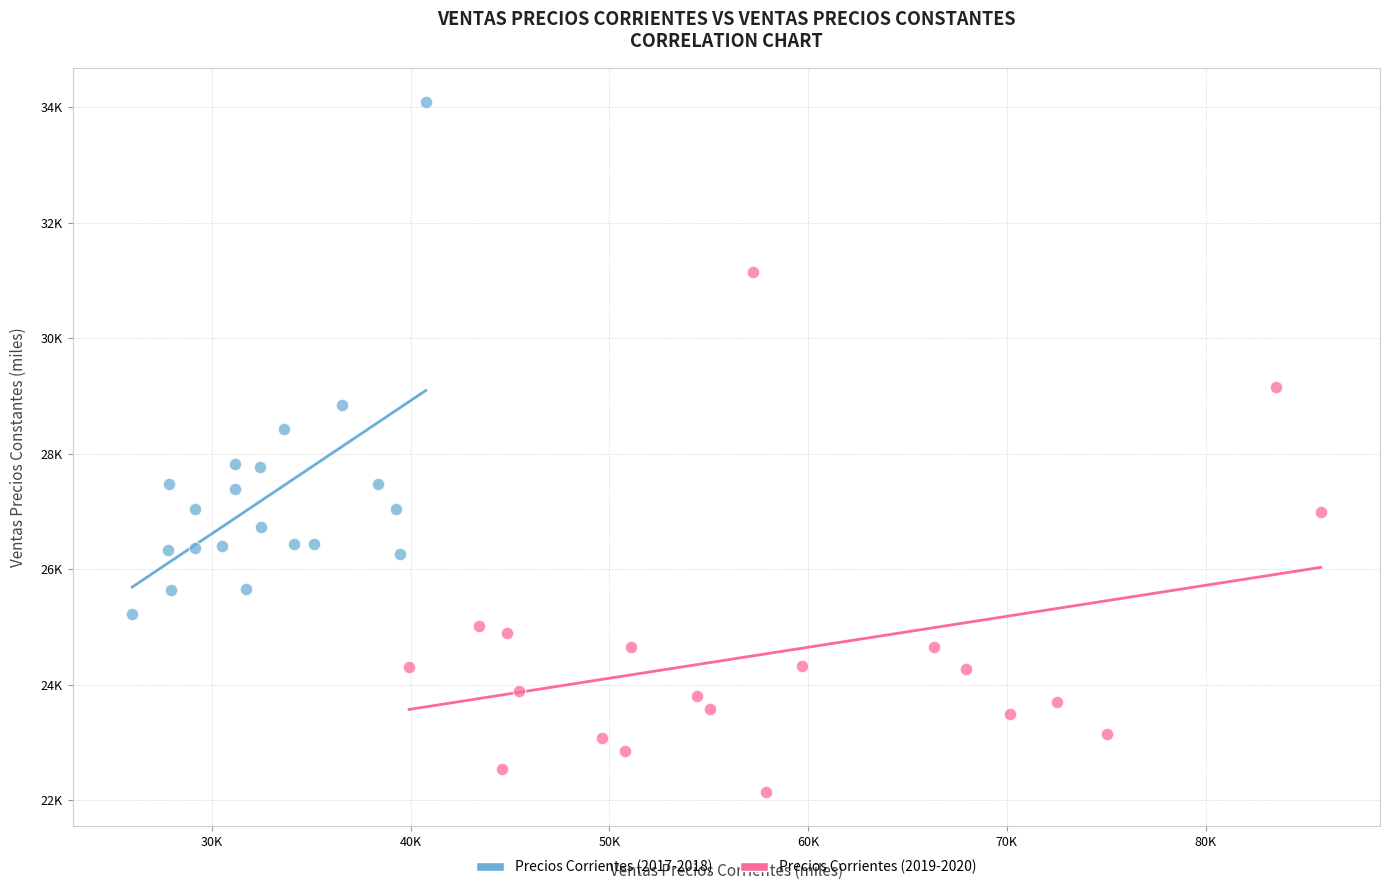

Which series reaches the maximum Y coordinate?

Precios Corrientes (2017-2018)